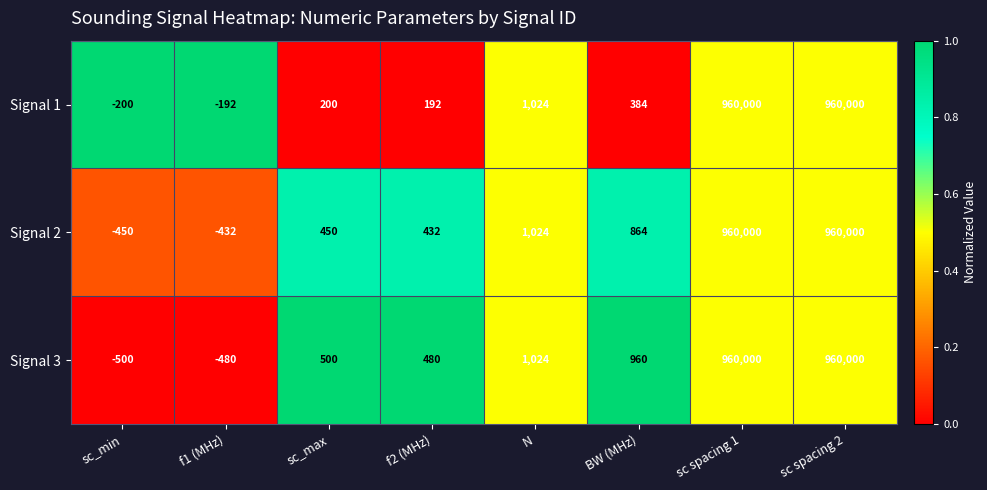

What is the difference between the maximum and minimum values in the Signal 1 series?

960200